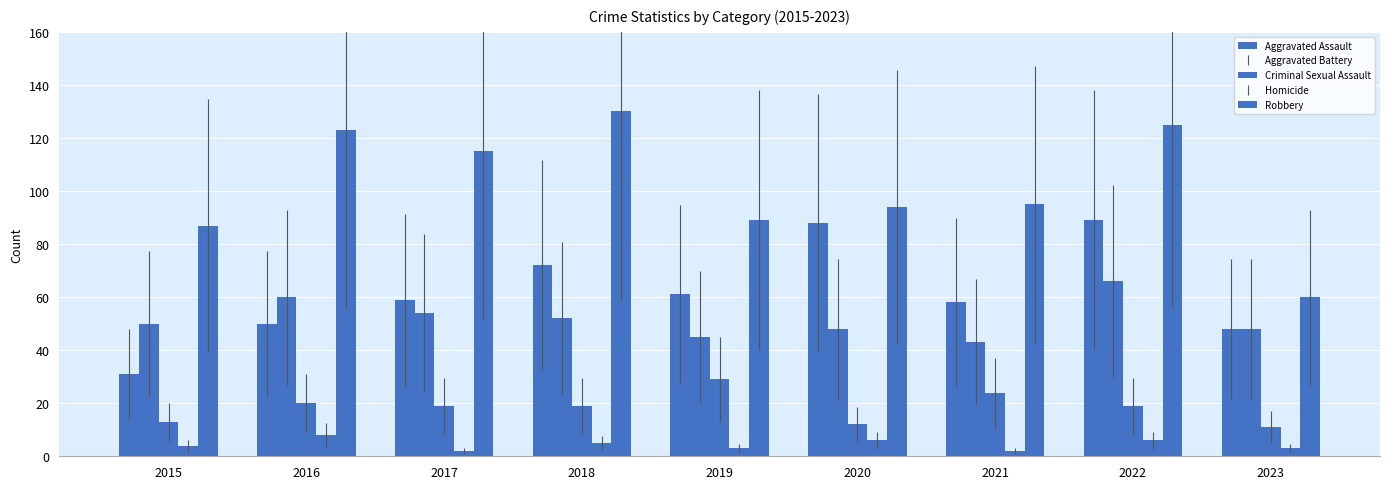

Which category has the lowest value in the Aggravated Battery series?

2021